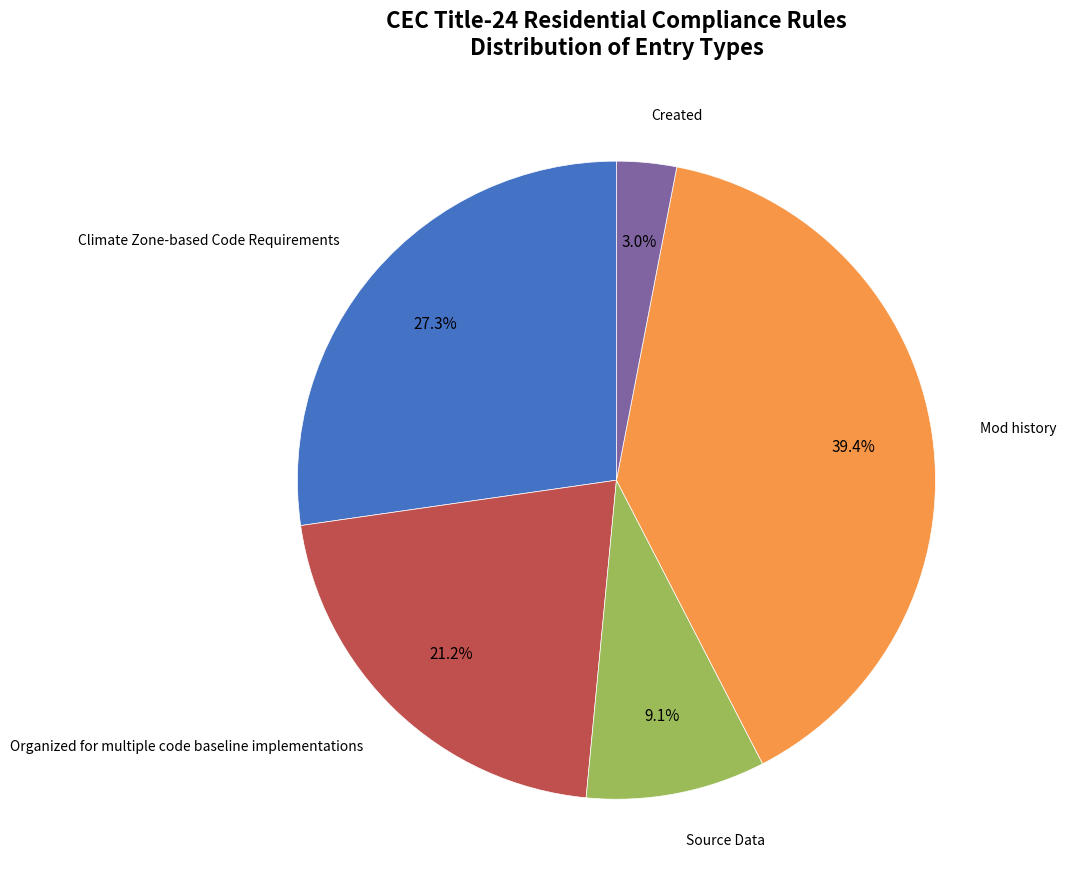

The Created slice represents 3% of the pie. True or false?

True